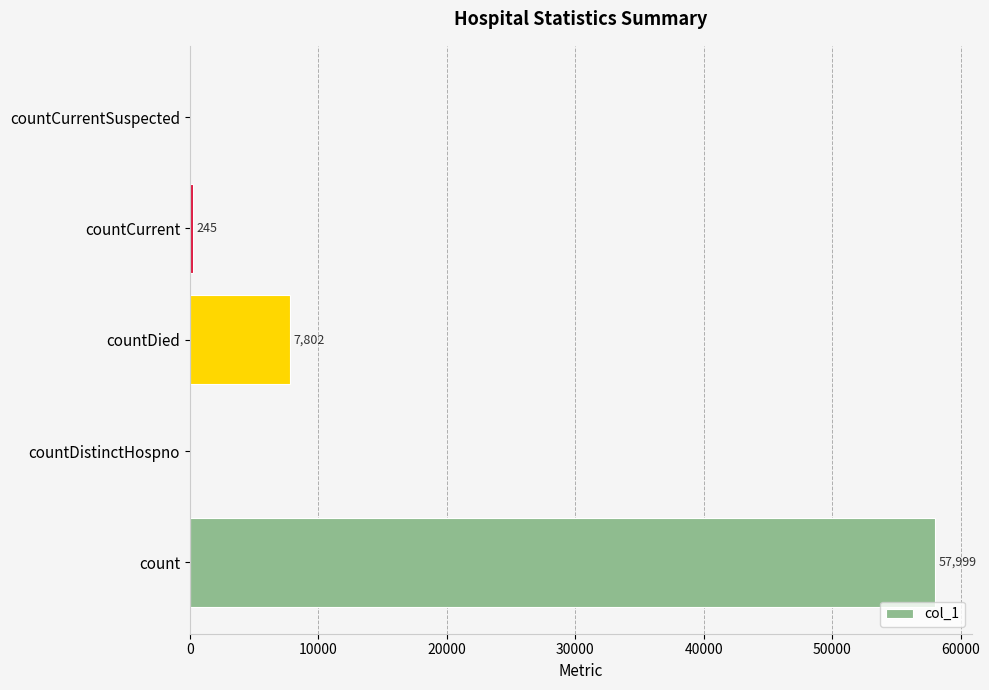

How many series are shown in this chart?

1